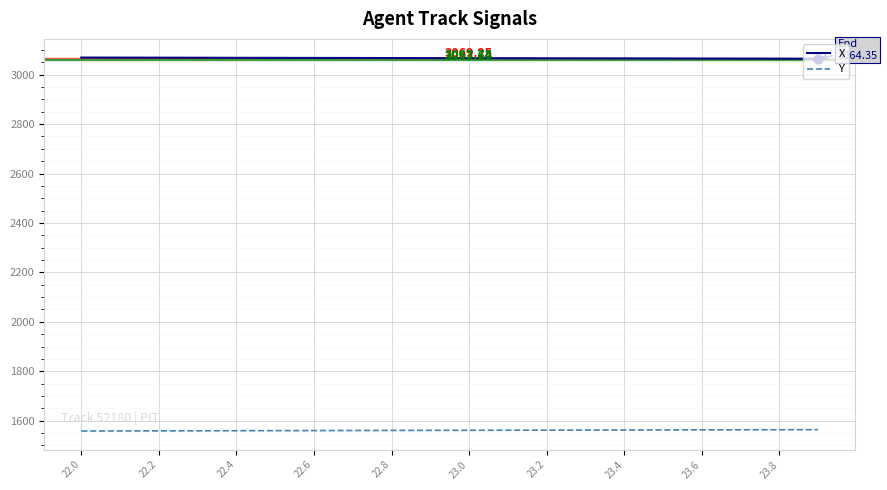

Which series has the largest total across all categories?

X